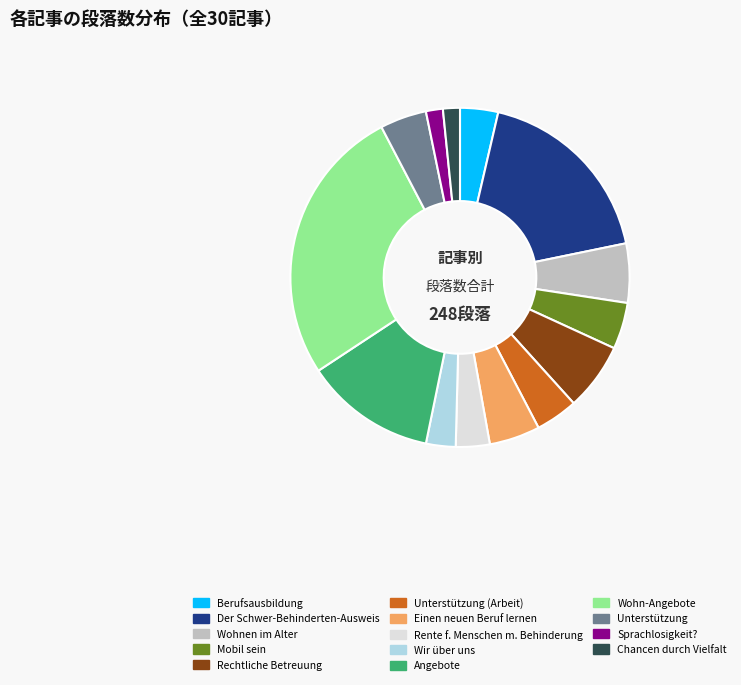

Does any single category account for the majority?

No